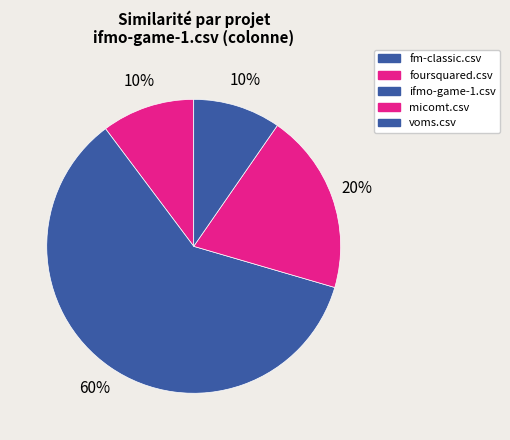

Which slice represents more than half of the pie?

ifmo-game-1.csv